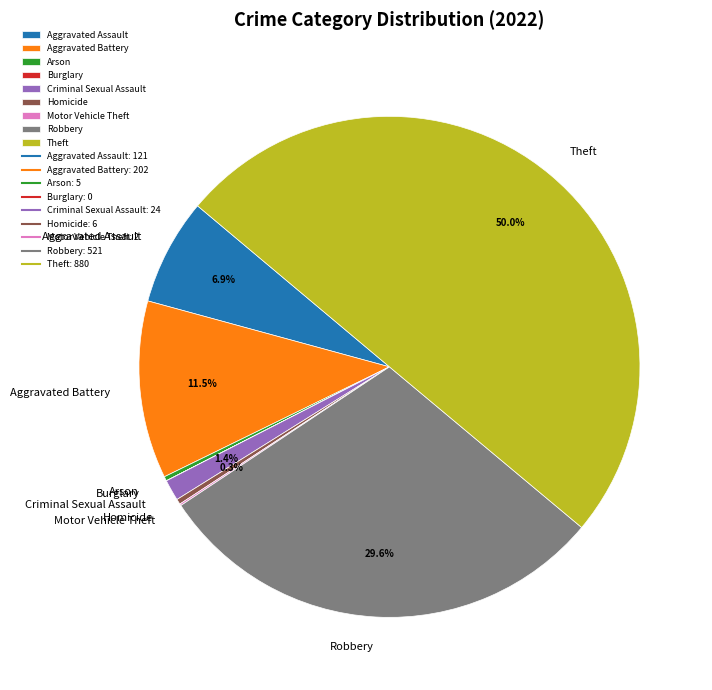

Combined, what portion of the pie is Theft and Criminal Sexual Assault?

51.3%